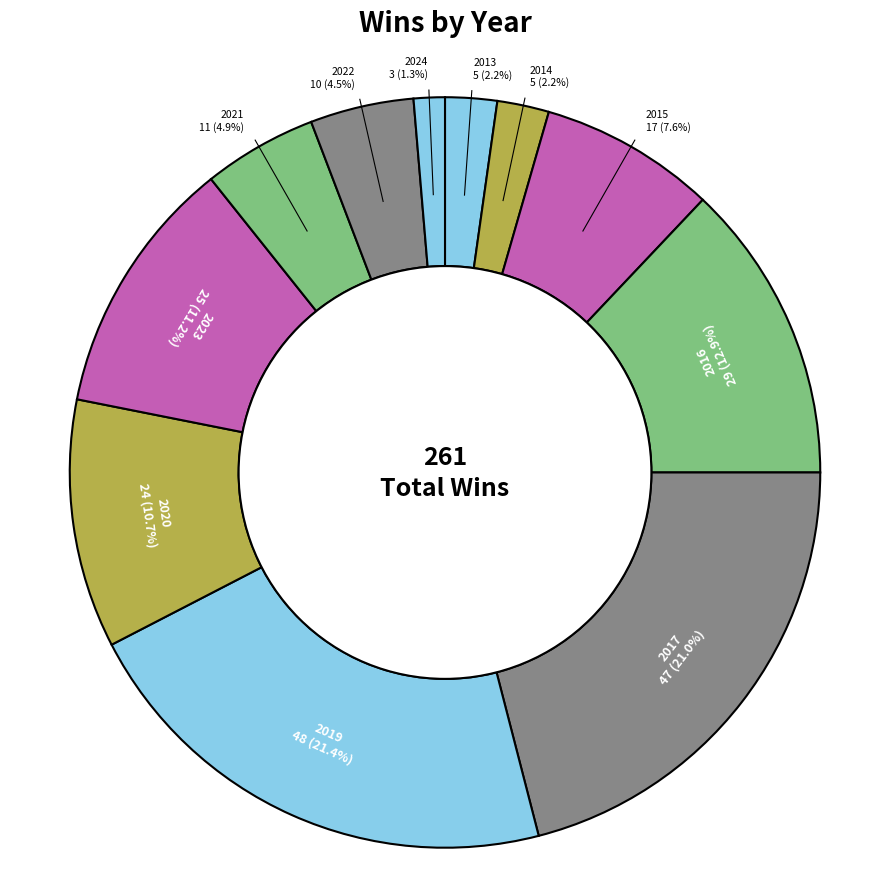

How many slices are in this pie chart?

11